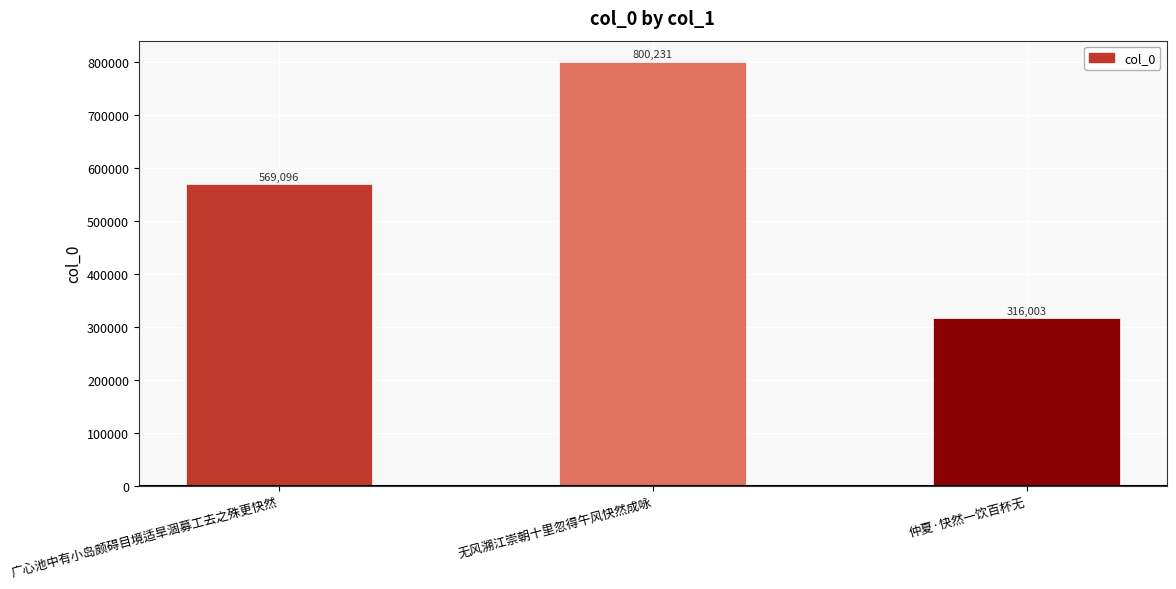

What is the greatest value displayed?

800231